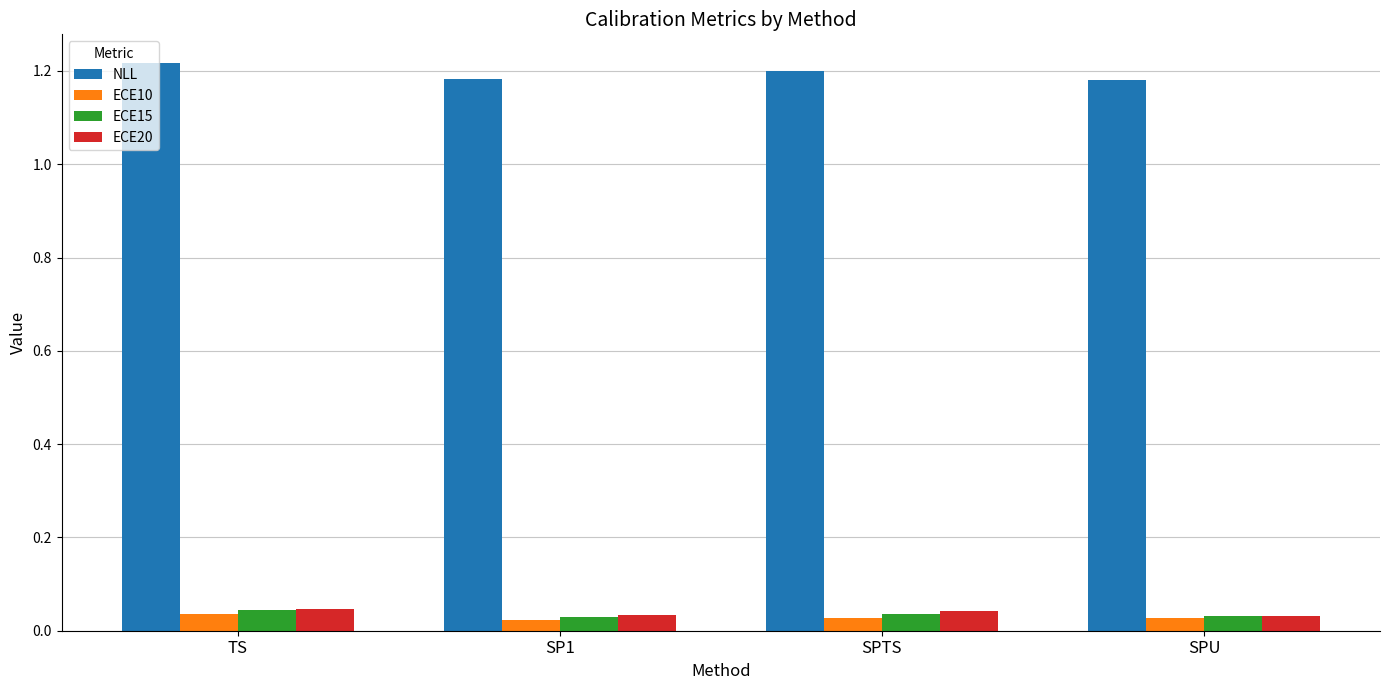

What is the label of the 1st bar from the right?

SPU